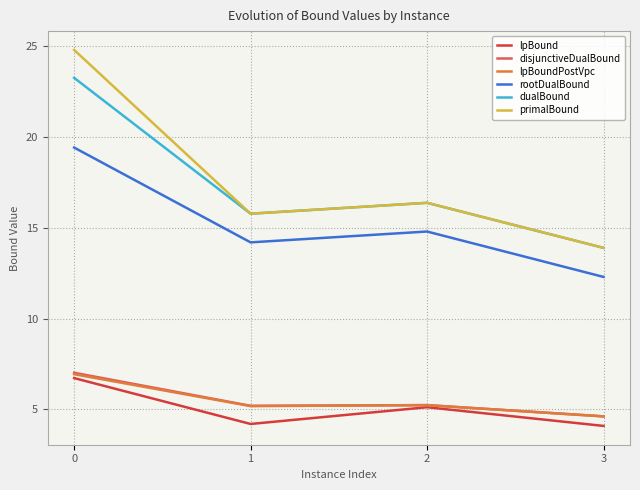

What is the minimum value for lpBoundPostVpc?

4.6